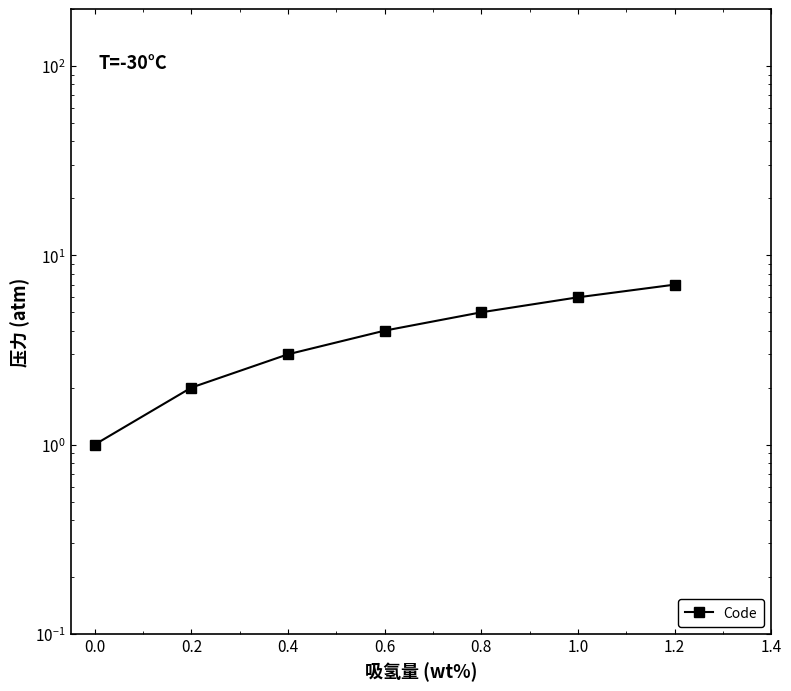

How many lines are shown in the chart?

1